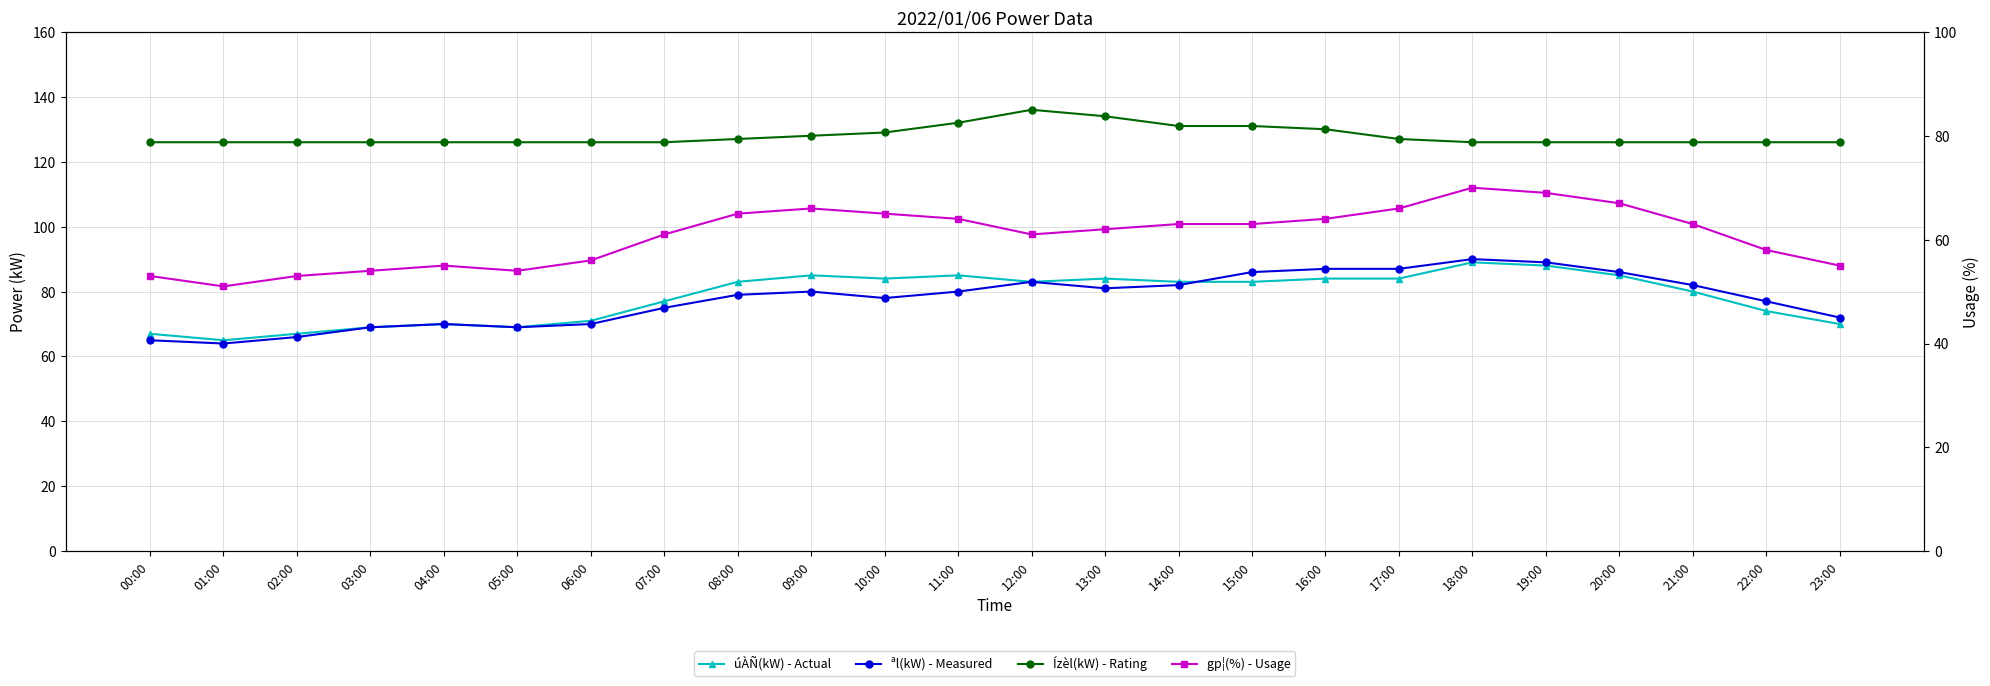

Does the chart have visible grid lines?

Yes